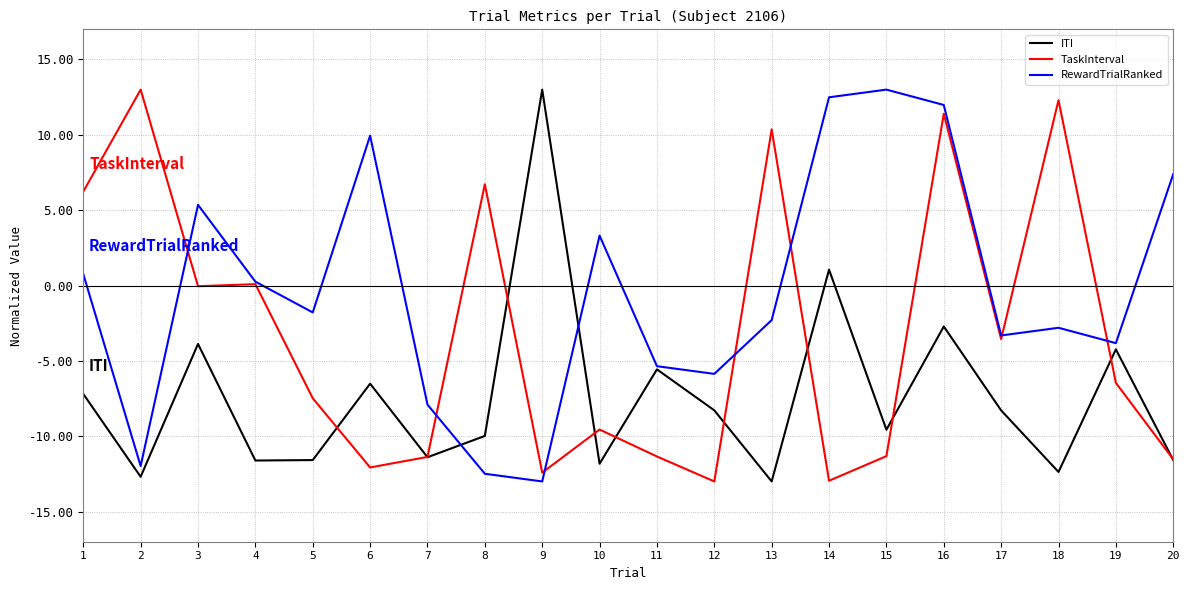

Is the value of TaskInterval at 5 greater than the value of ITI at 11?

No